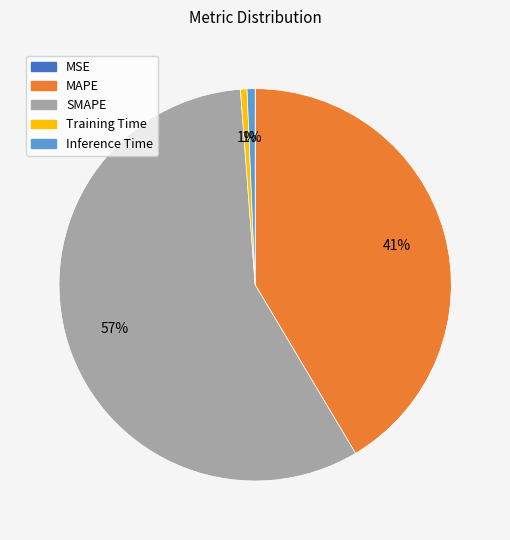

Is it true that Inference Time is 15% of the pie?

False